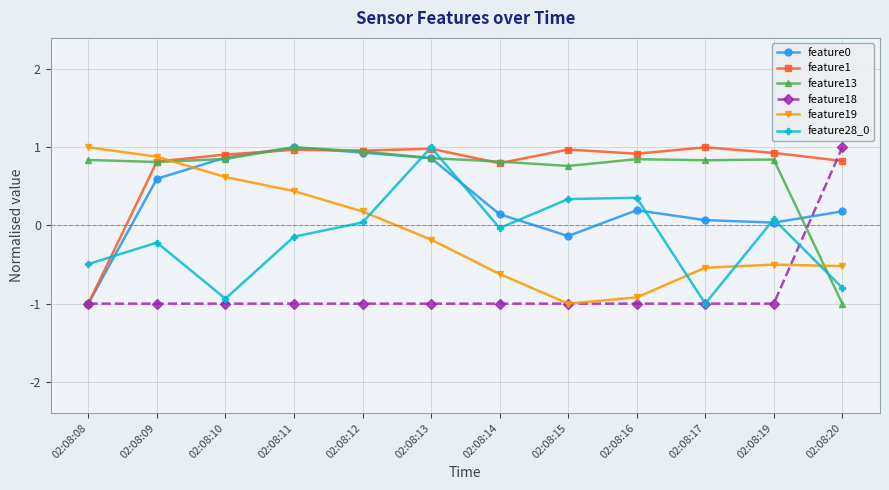

True or false: feature0 has more than 0 interior local peaks.

True